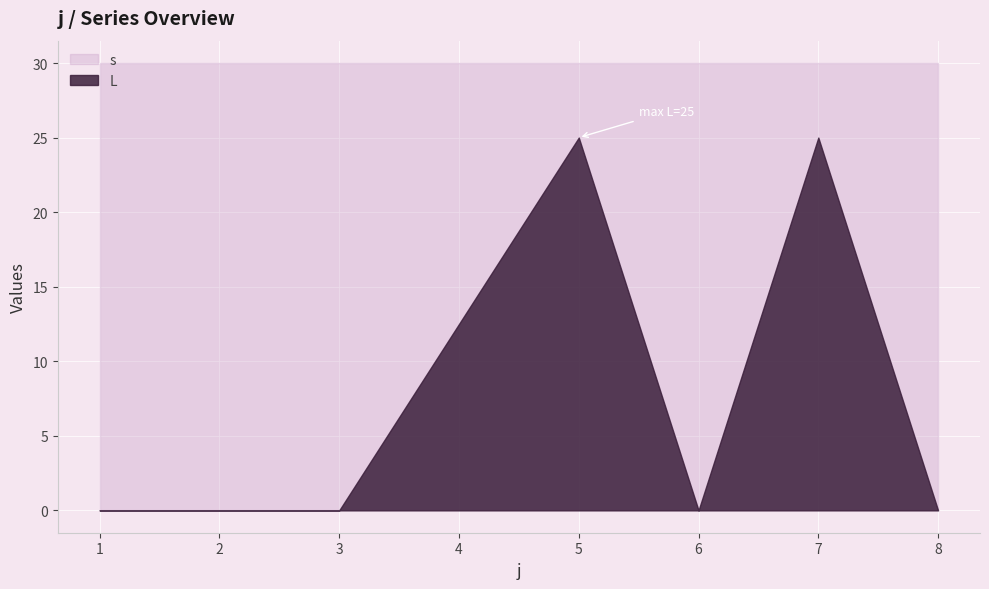

Is it true that s equals 18.6 at 8?

False